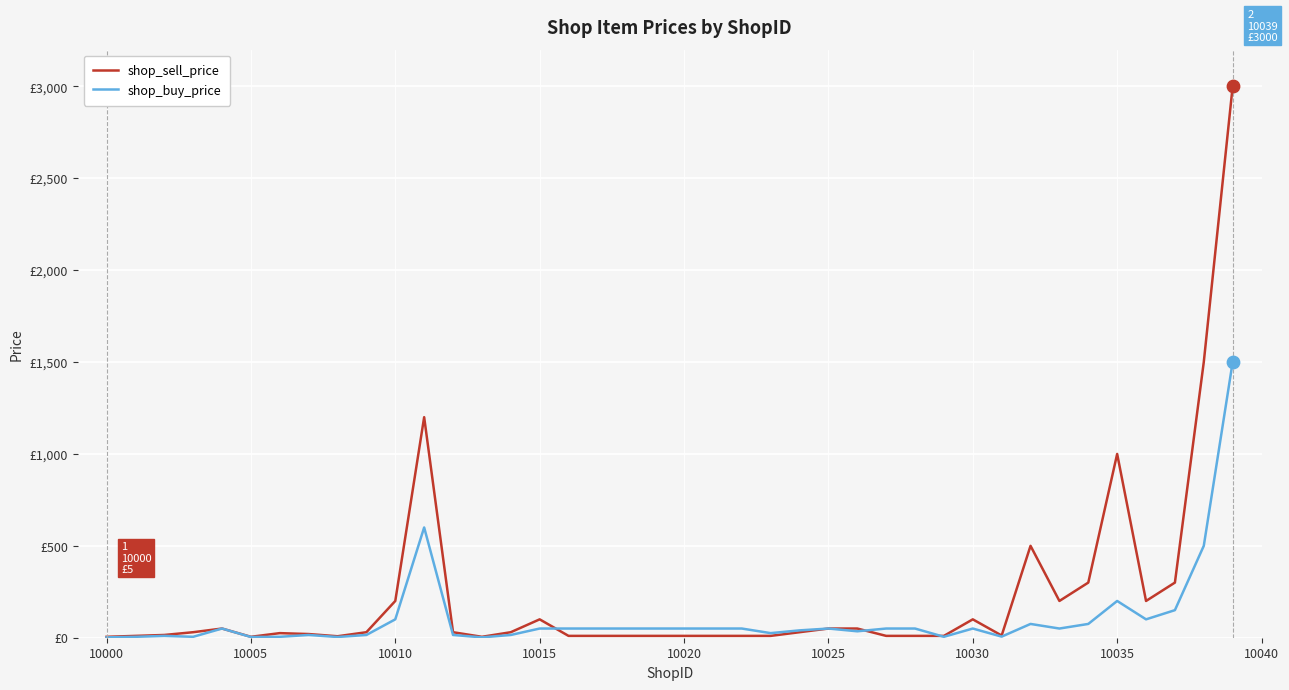

What are all the series names shown in the legend?

shop_sell_price, shop_buy_price